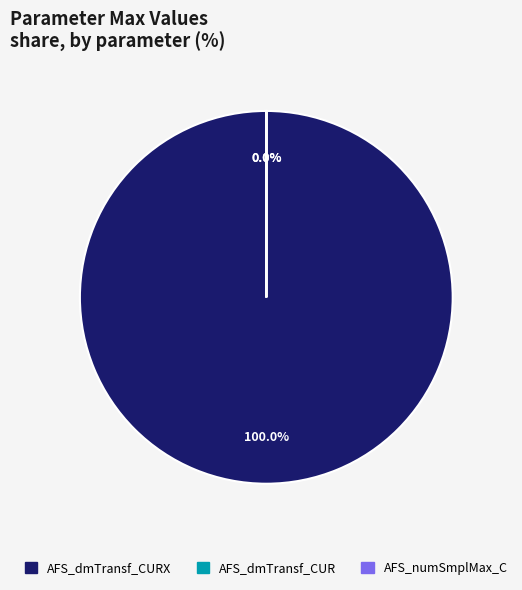

Which slice is the smallest?

AFS_numSmplMax_C